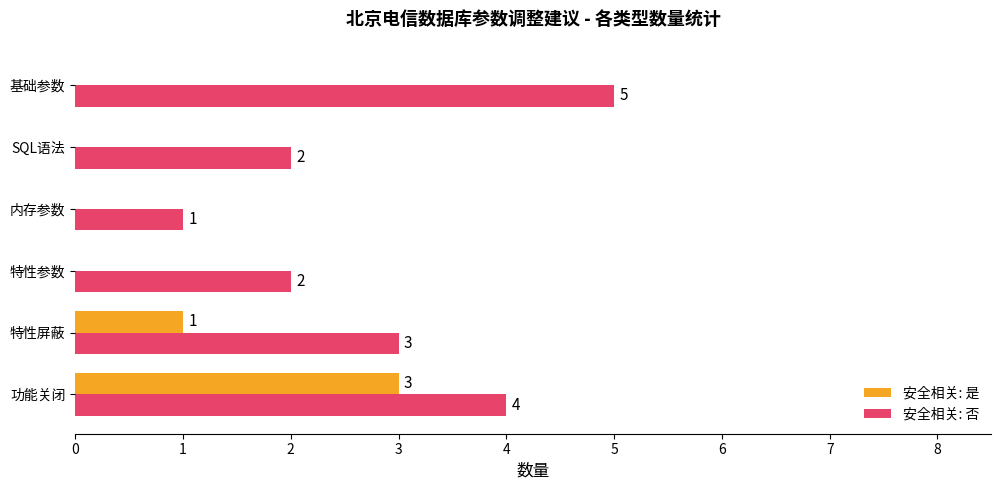

Where is 安全相关: 是 nearest to the value 1?

特性屏蔽